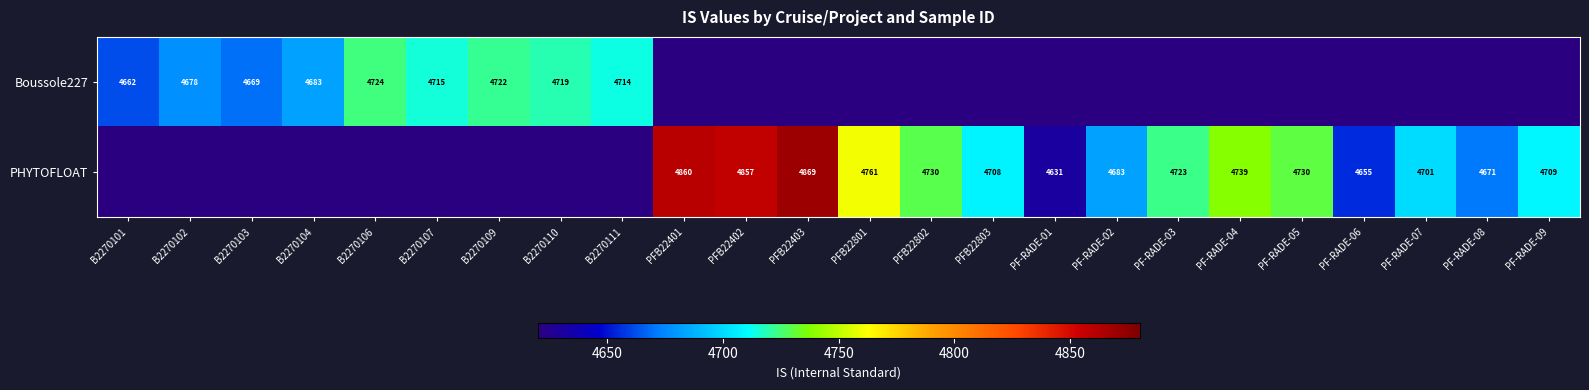

What is the total value across all series at B2270103?

4669.2